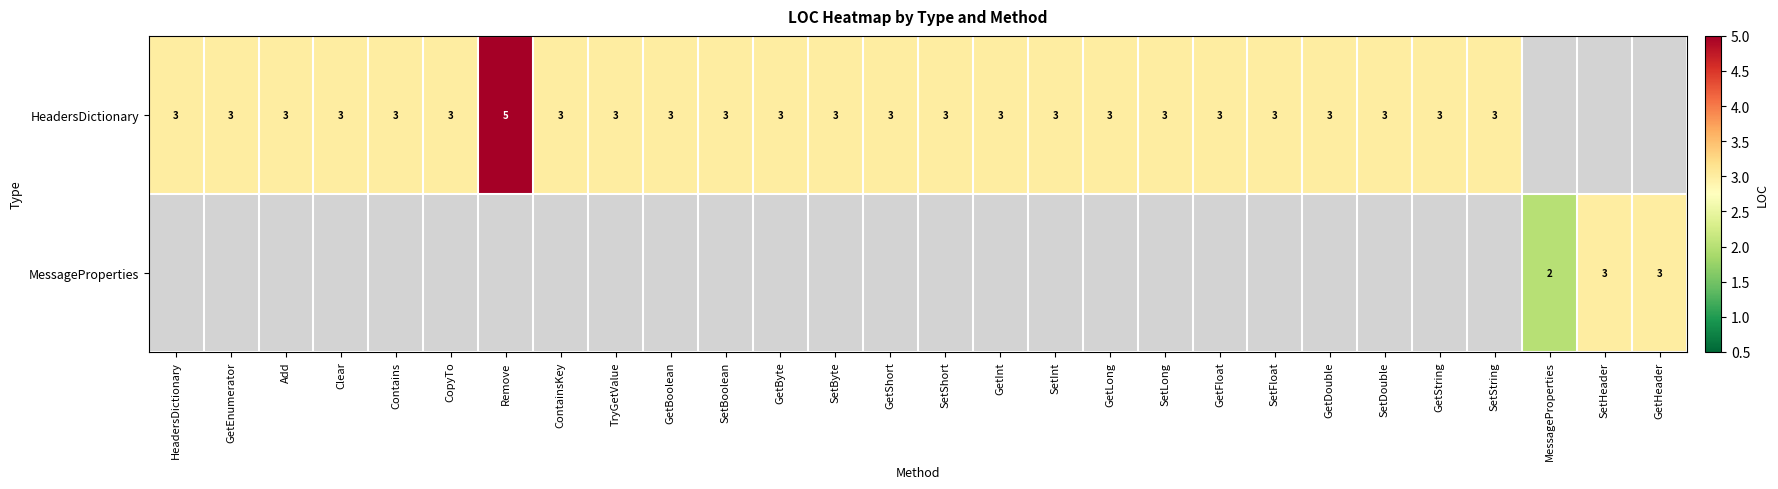

Is it true that HeadersDictionary equals 2 at GetFloat?

False